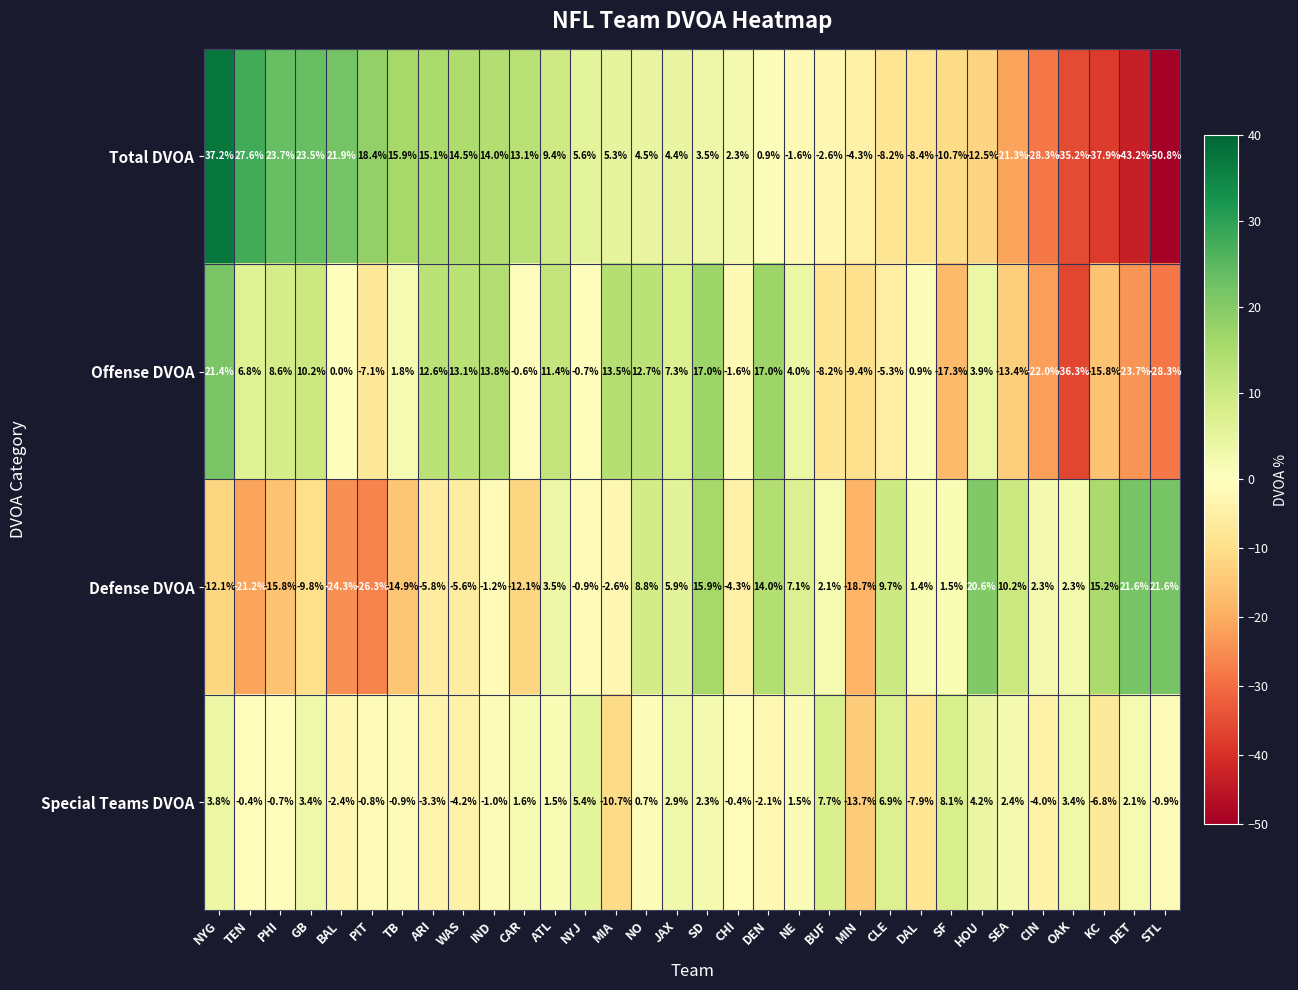

At which label does Defense DVOA first exceed 1?

ATL